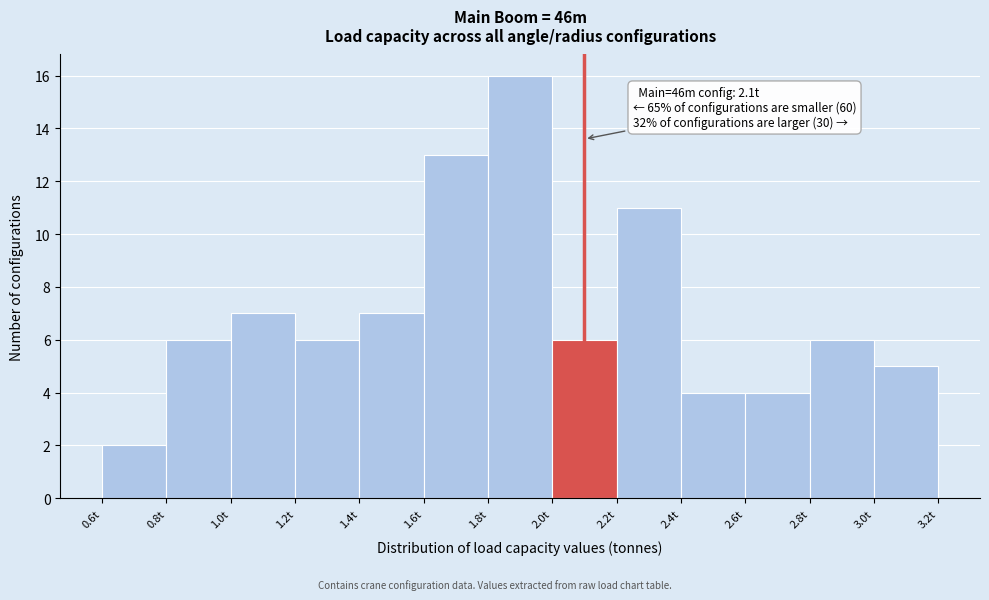

Which range on the x-axis has the tallest bar?

1.8 to 2.0